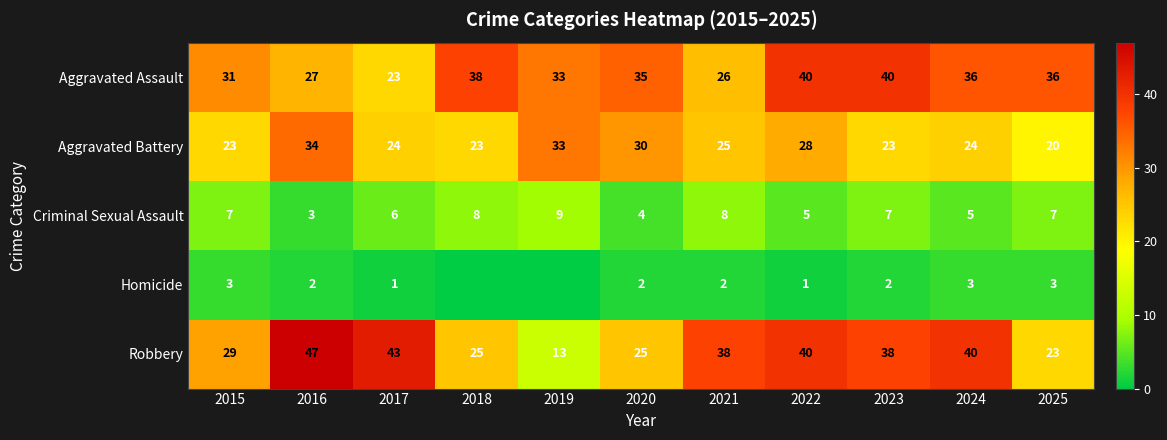

What is the highest value of the Robbery series?

47